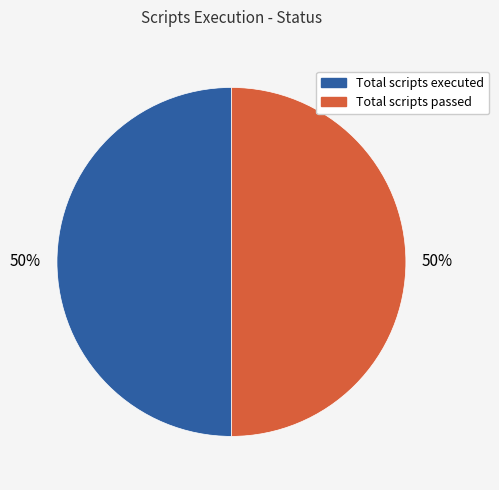

To the nearest percent, what is the difference between the largest and smallest slice percentages?

0%